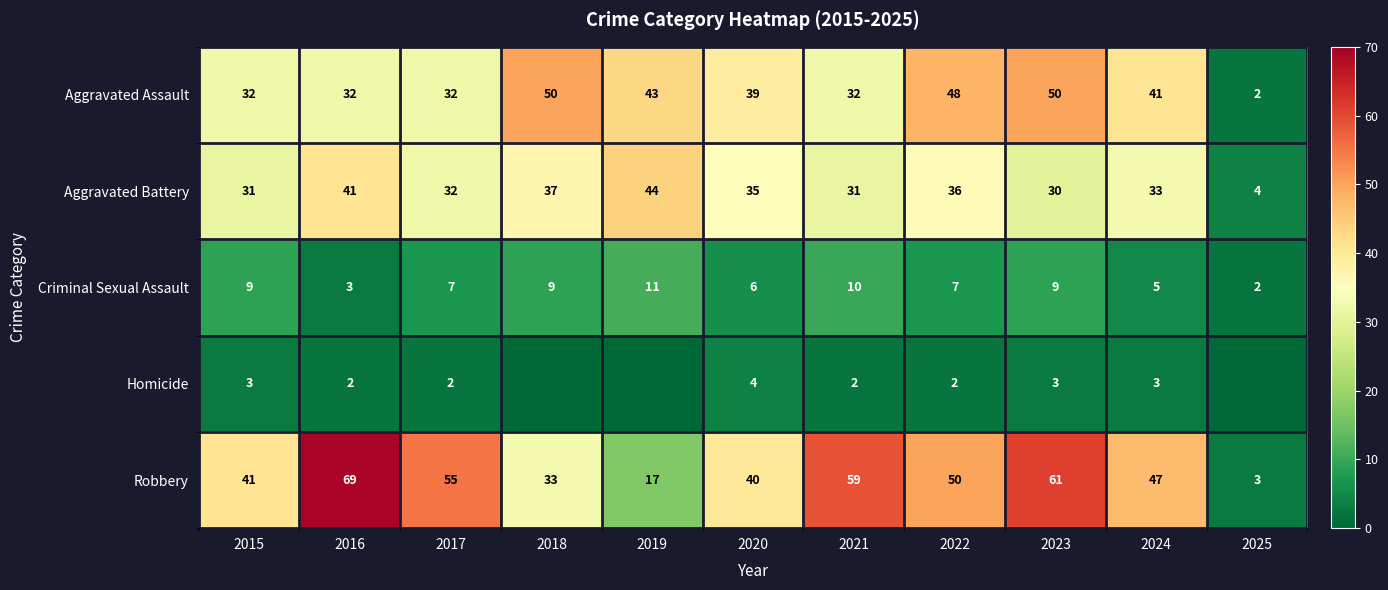

At 2022, list the series in order from smallest to largest.

Homicide, Criminal Sexual Assault, Aggravated Battery, Aggravated Assault, Robbery